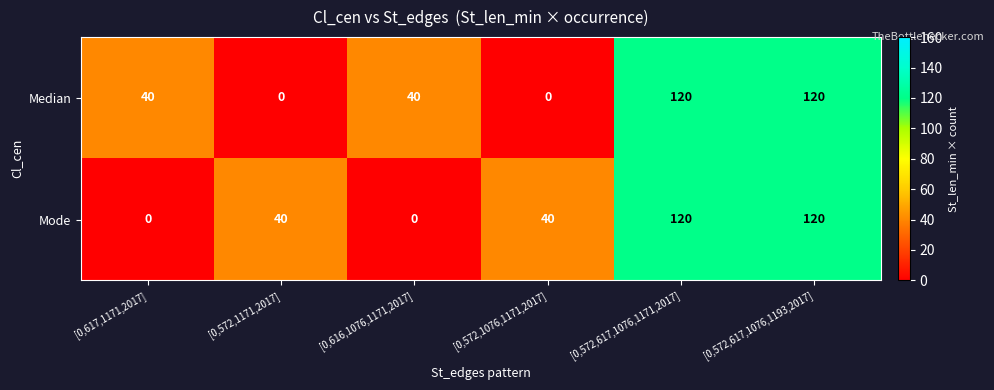

Which series changed the most between [0,572,1171,2017] and [0,572,617,1076,1193,2017]?

Median